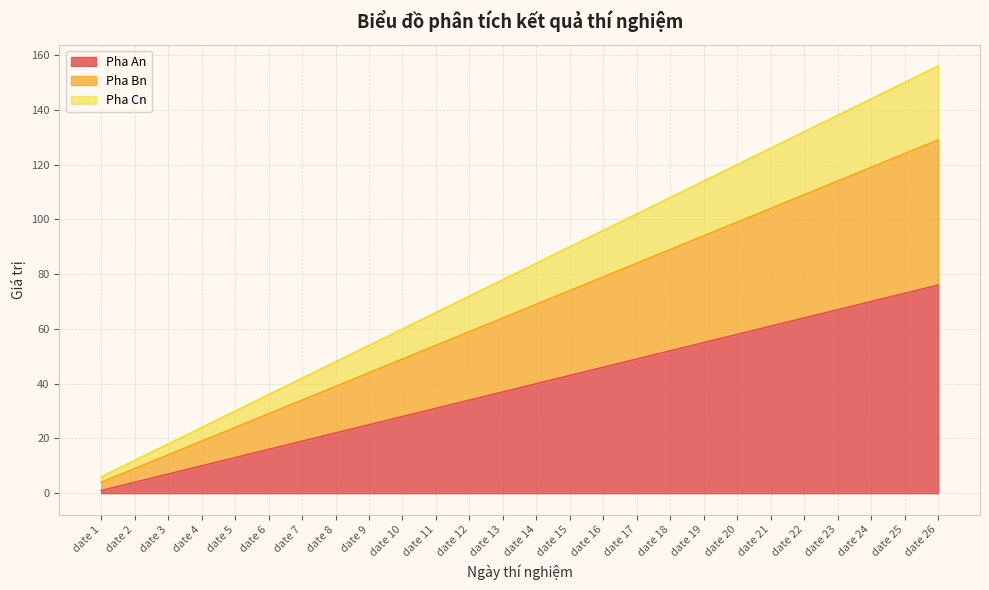

The Pha An series shows 34 at date 26. True or false?

False